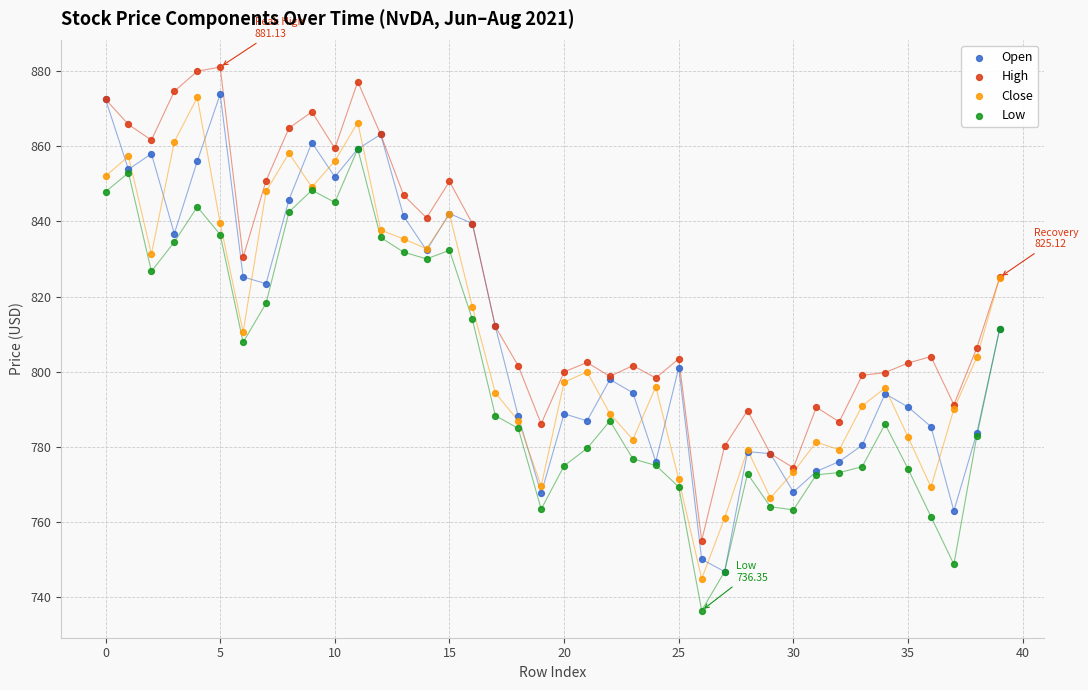

Which series contains the highest Y value?

High